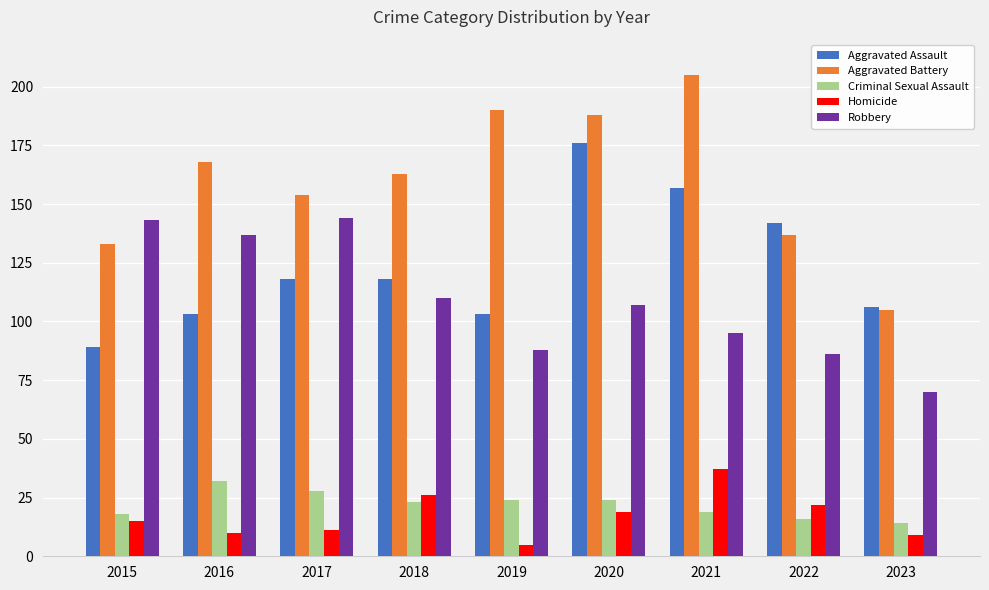

What is the value of the Criminal Sexual Assault bar at the 5th from the left?

24